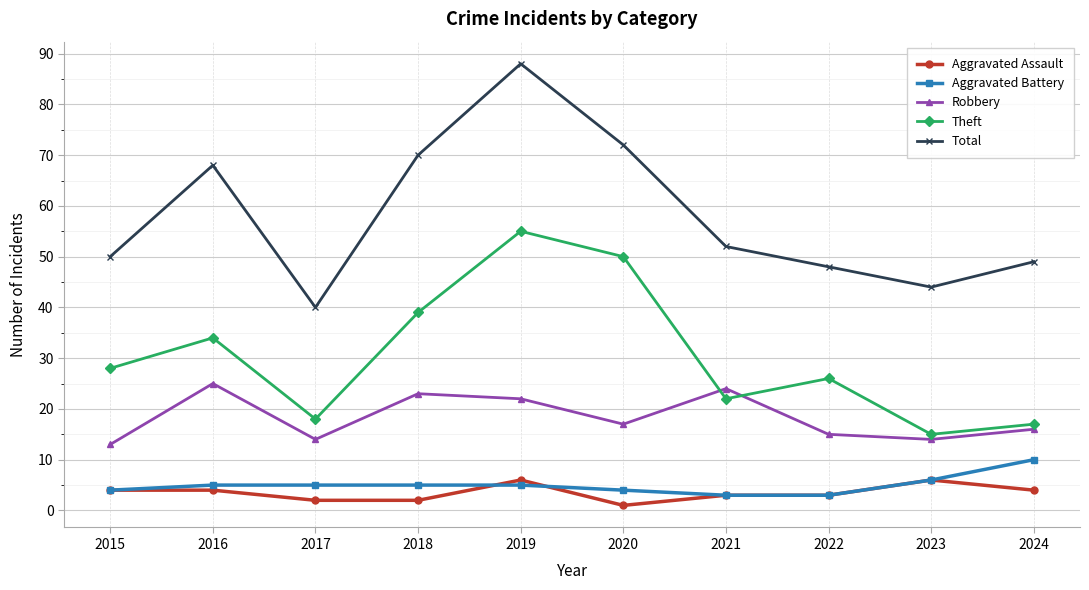

In Total, how many points are higher than both neighbors (excluding endpoints)?

2